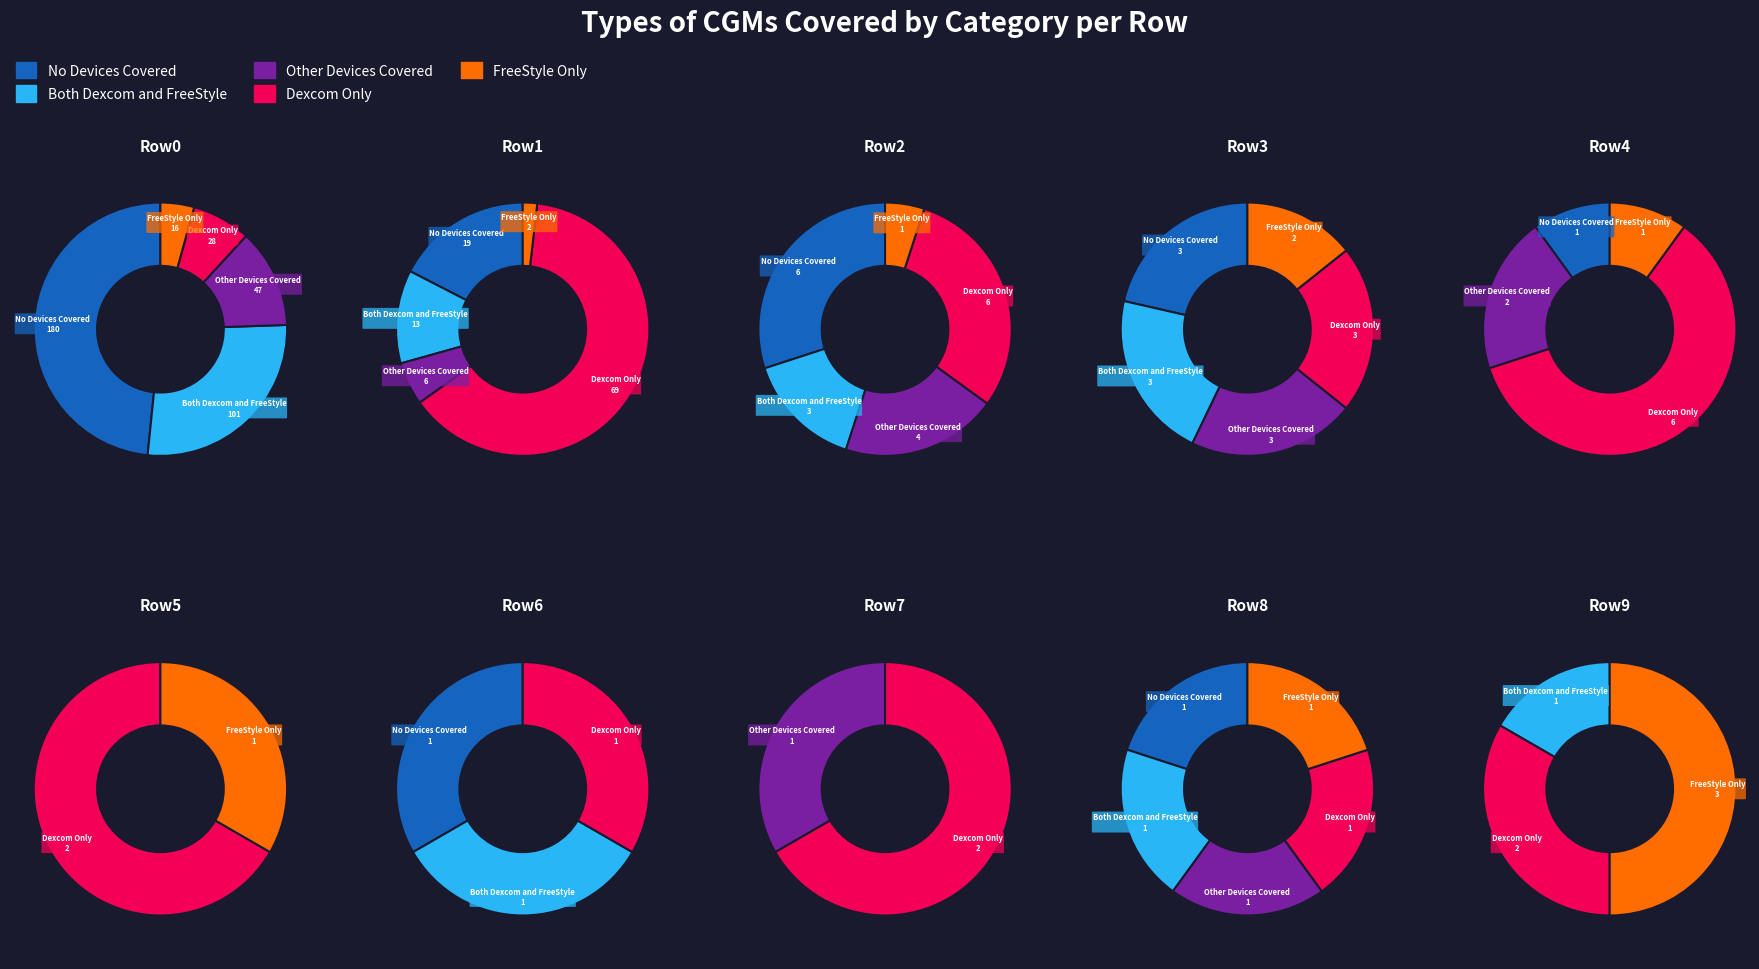

To the nearest percent, what portion does 14 represent?

2%